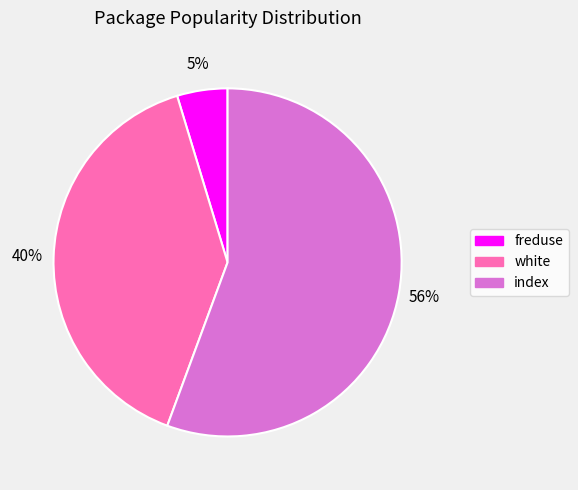

Do white and freduse together represent more than half of the pie?

No